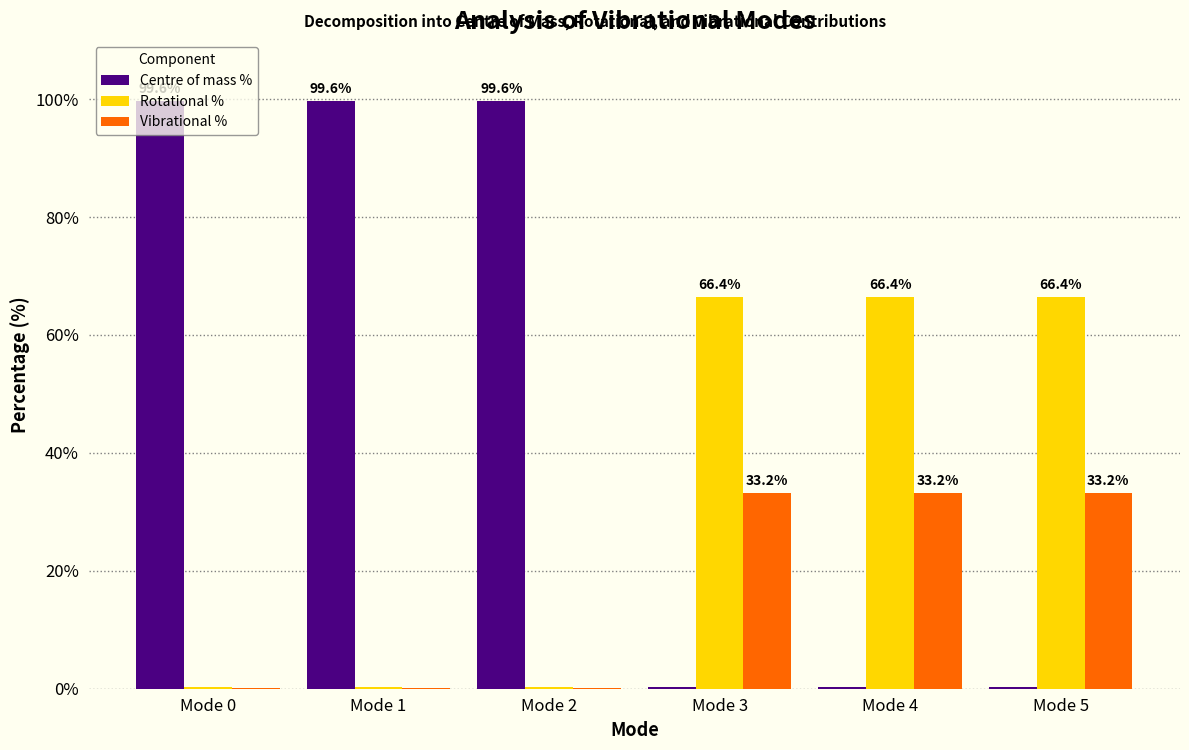

True or false: Vibrational % has a value of 19.0 at Mode 3.

False